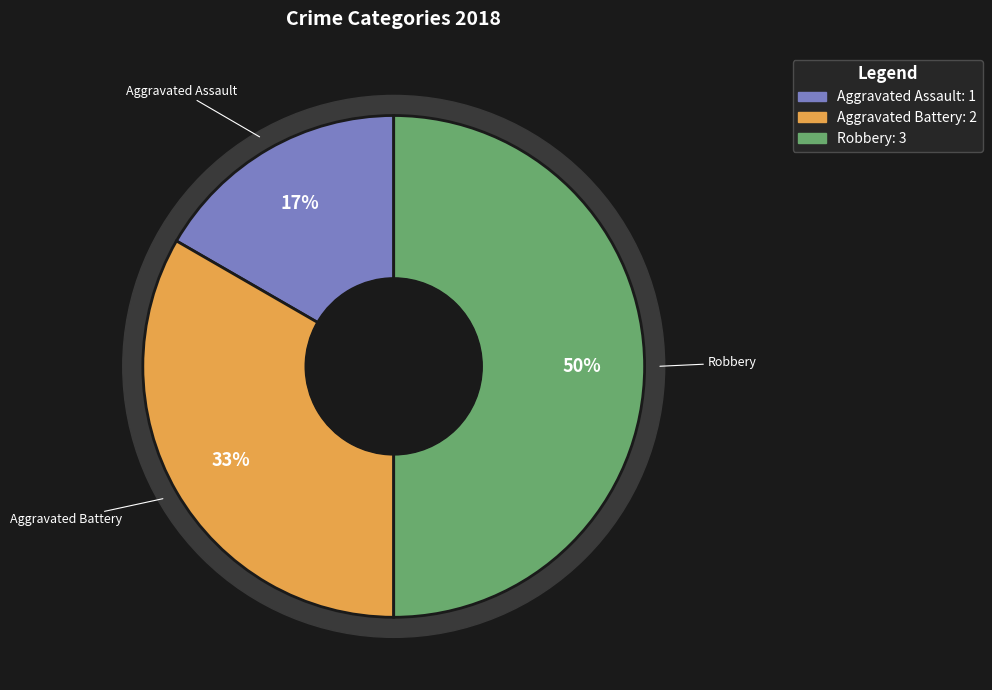

Approximately how many times larger is the value at Robbery compared to Aggravated Assault?

3.0